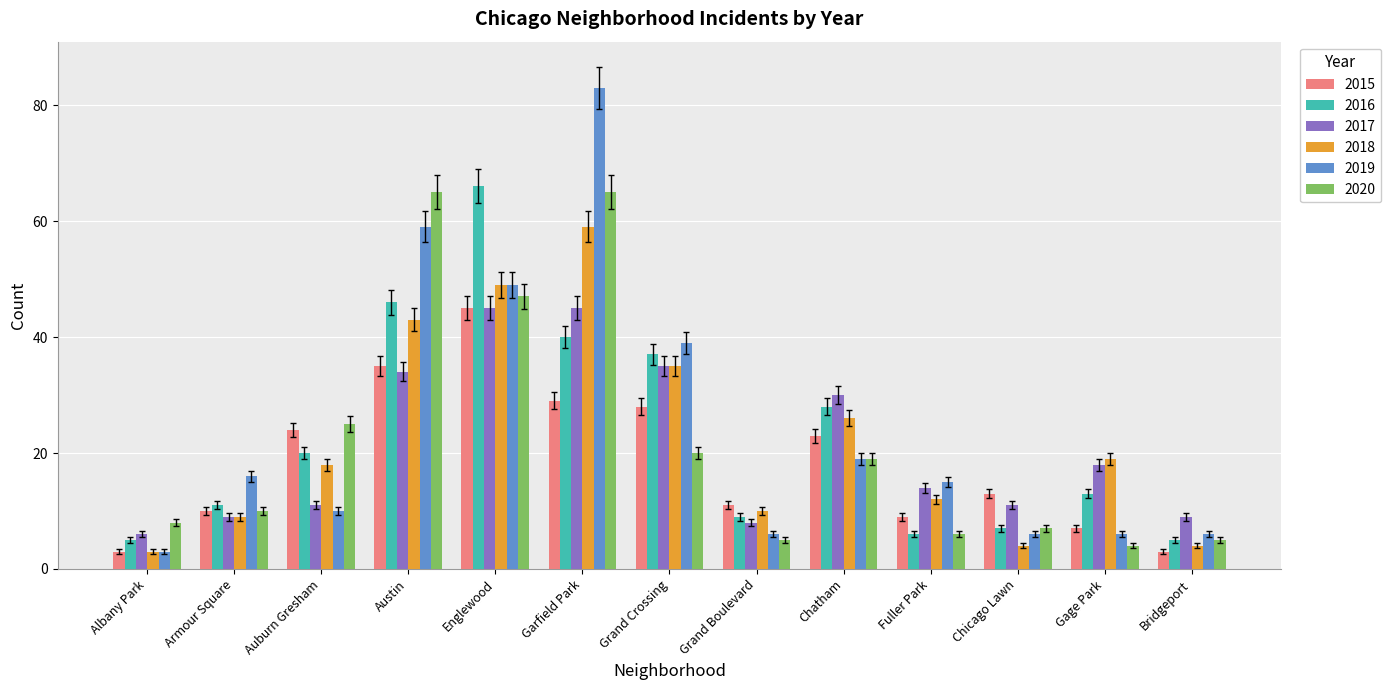

What is the difference between the maximum and minimum values in the 2018 series?

56